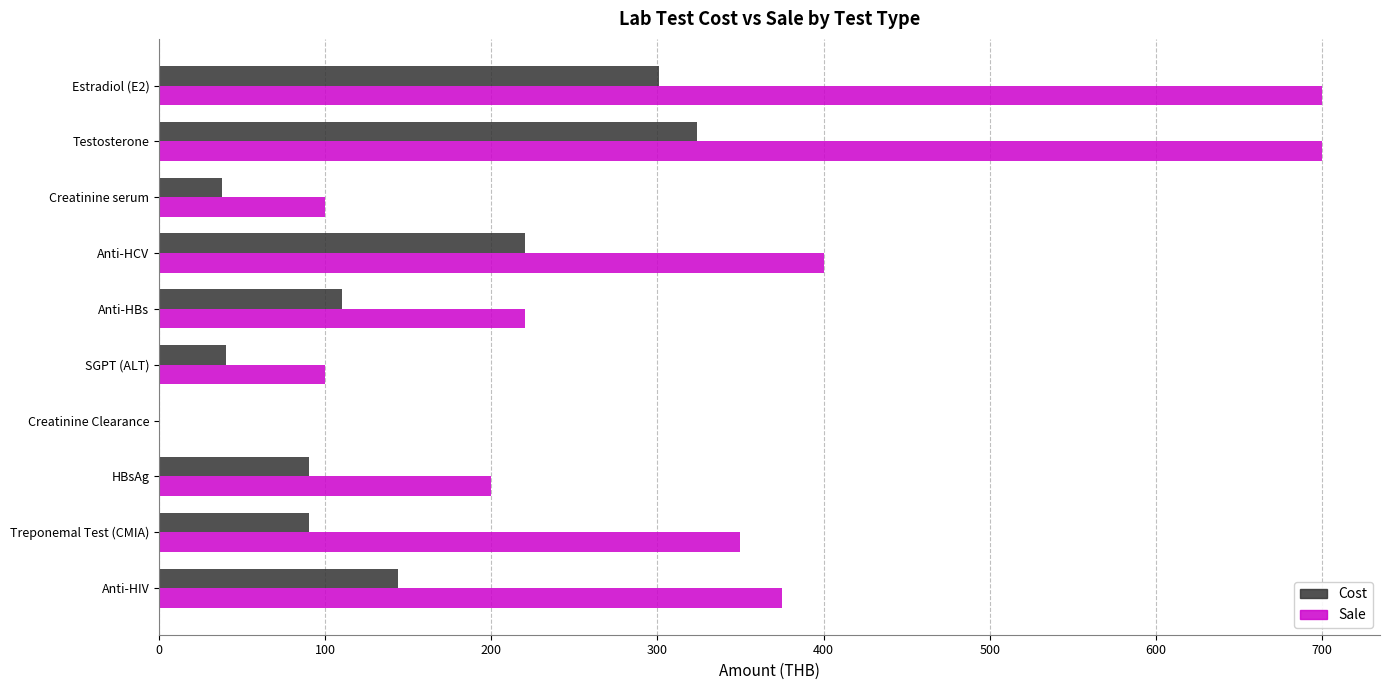

Which series has the largest range (max minus min)?

Sale